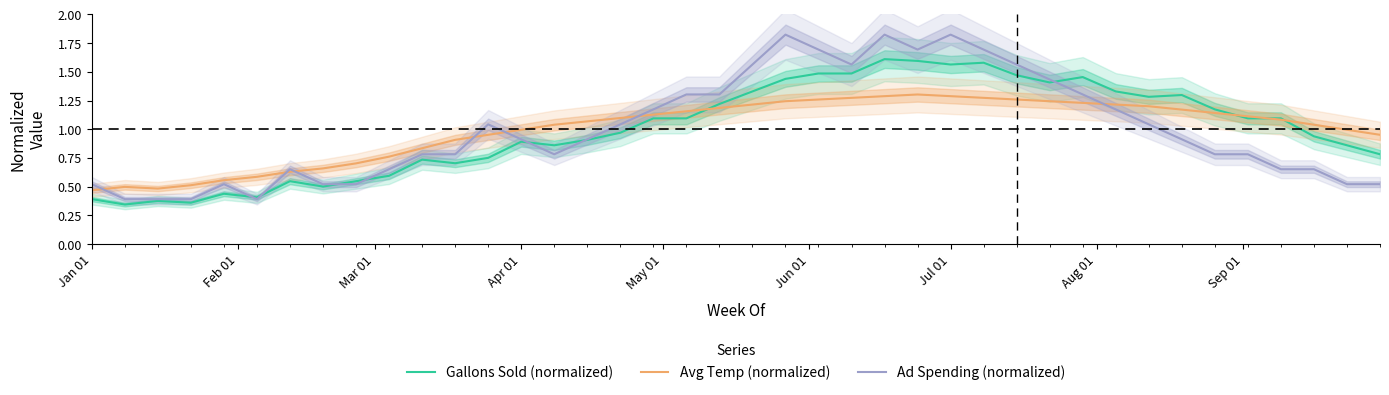

Is this an area chart (filled region under the line)?

No